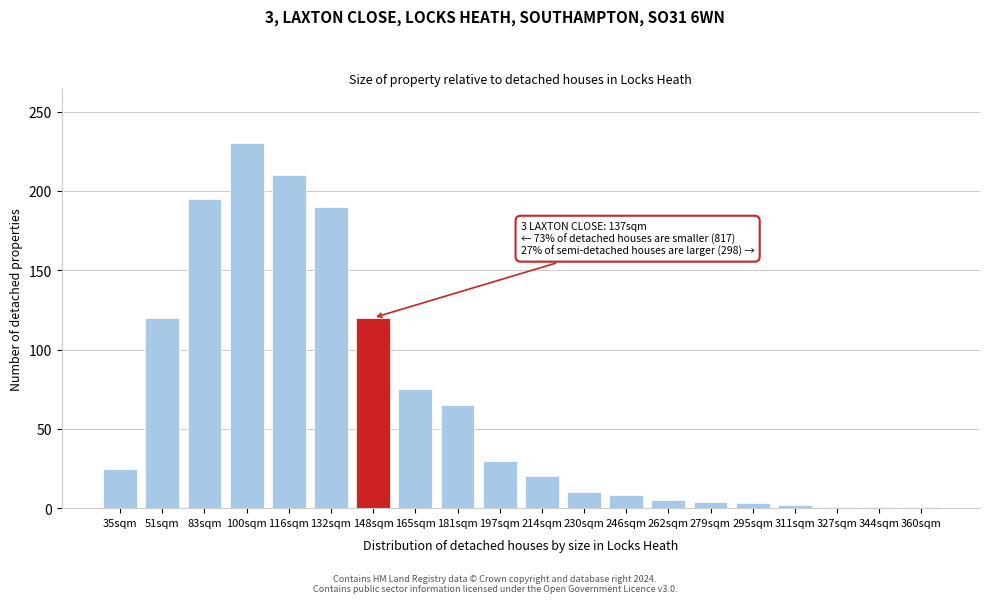

Read the value at 181sqm.

65